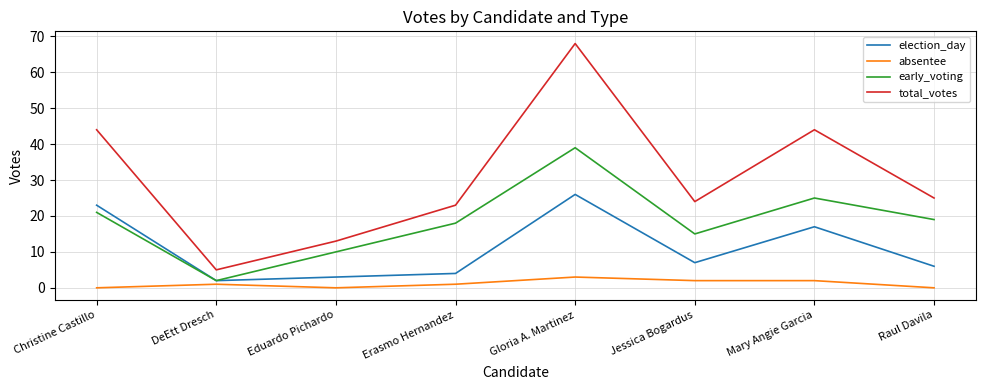

True or false: total_votes and election_day intersect in this chart.

False